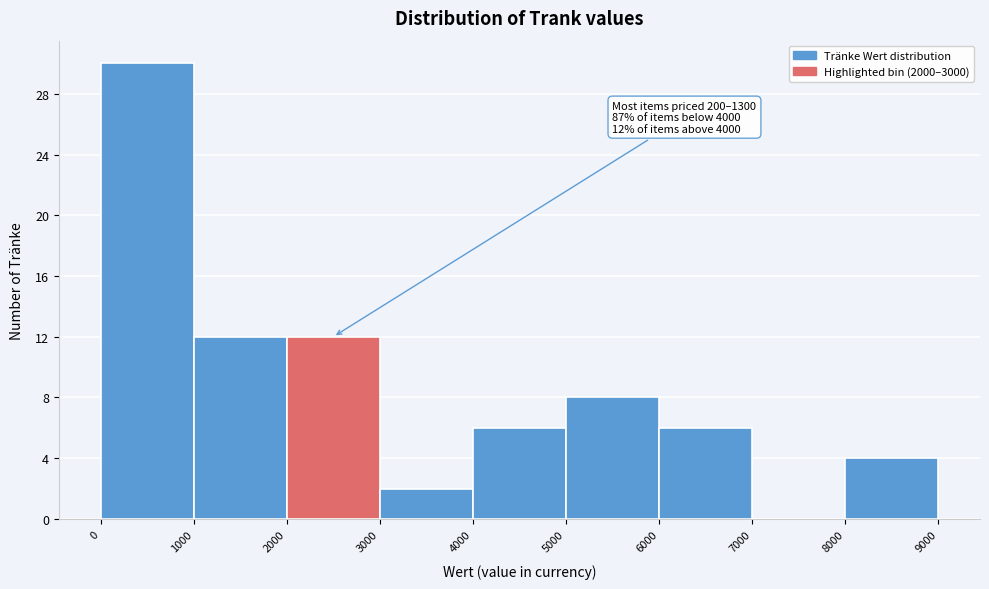

Over which range of the x-axis is the bar tallest?

0 to 1000